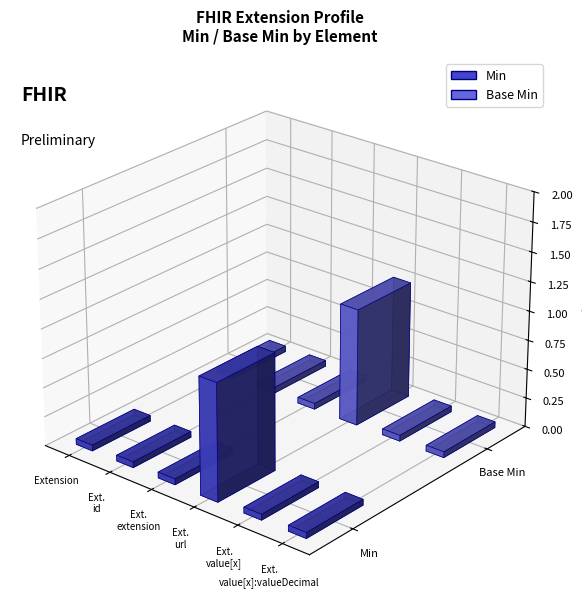

At how many categories does at least one series exceed 0?

1